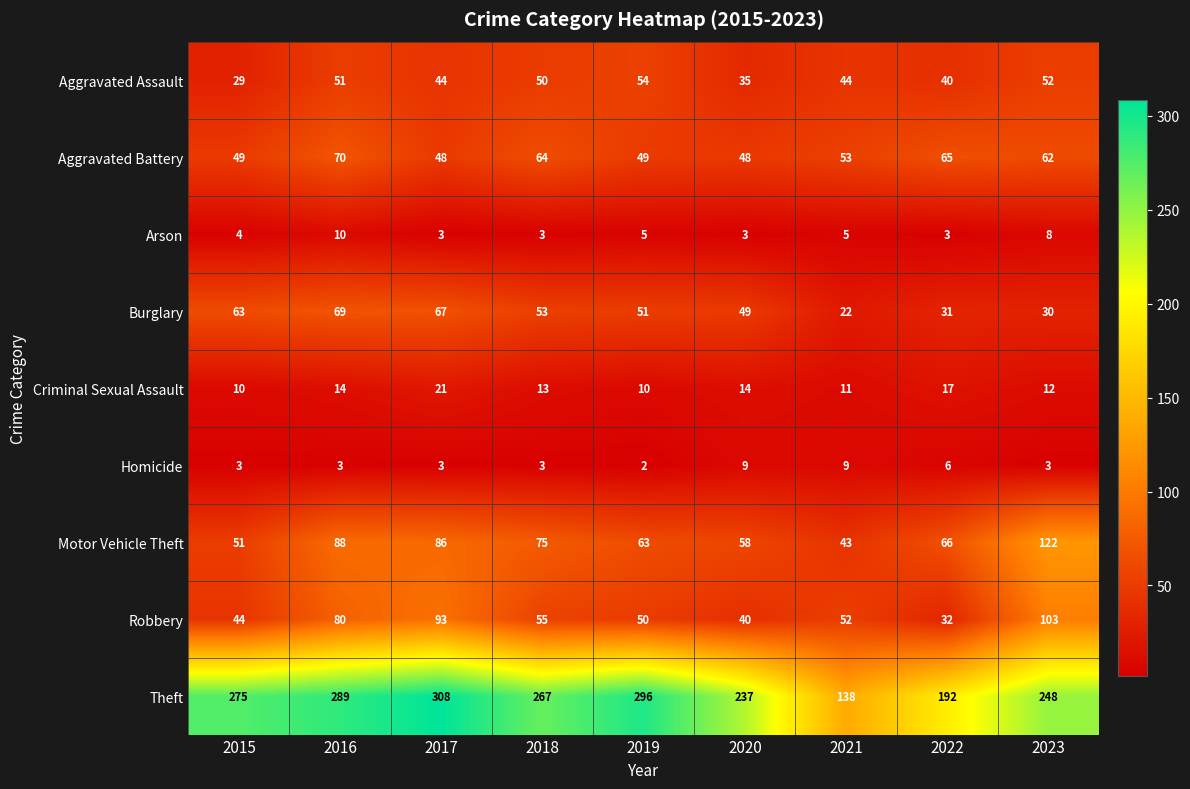

Which series has the widest spread of values?

Theft